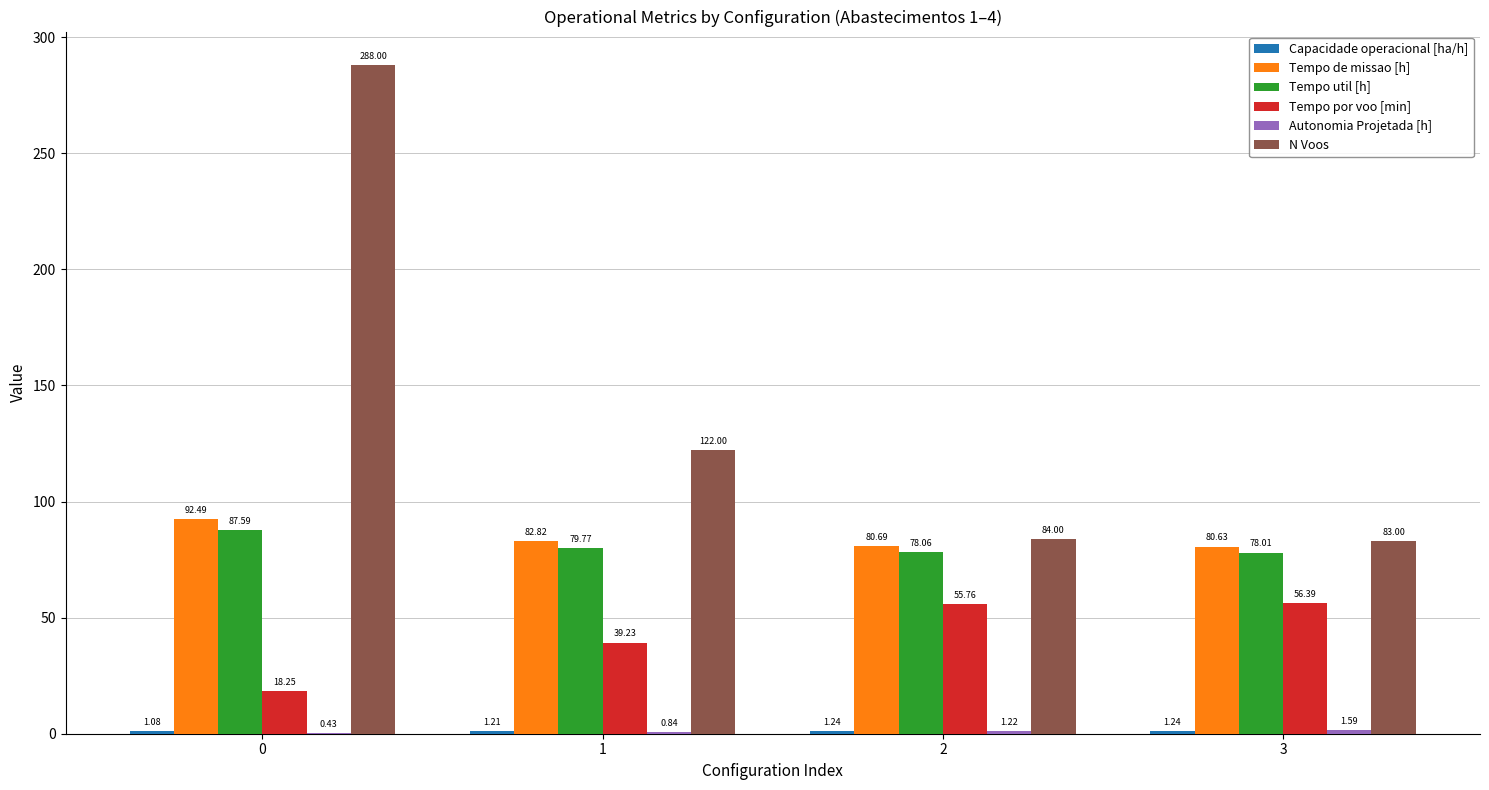

Between 2 and 3, which series saw the biggest shift?

N Voos